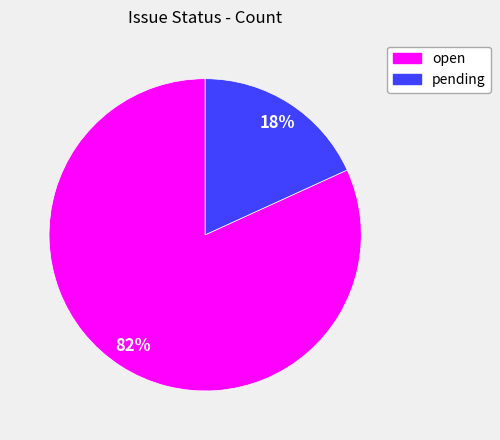

Between pending and open, which is larger?

open